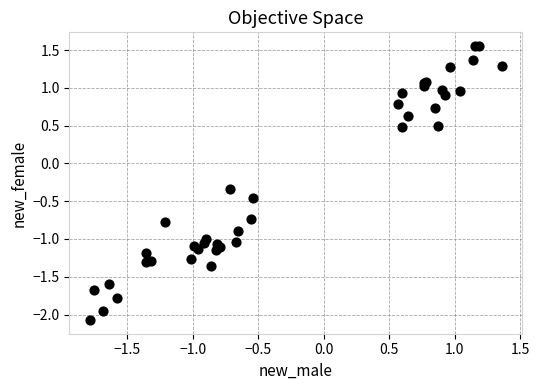

What Y value in the scatter plot is closest to 0?

-0.3